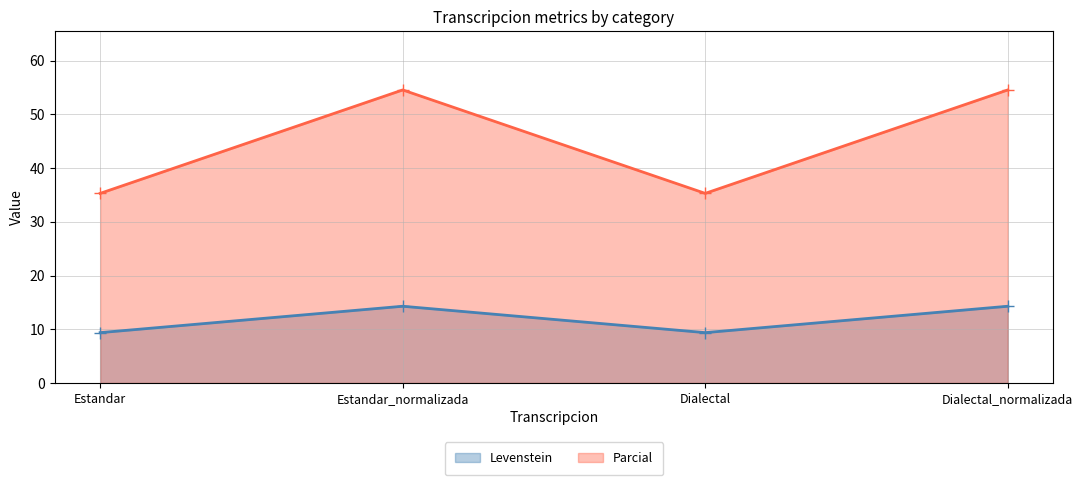

What position from the left is Estandar_normalizada?

2